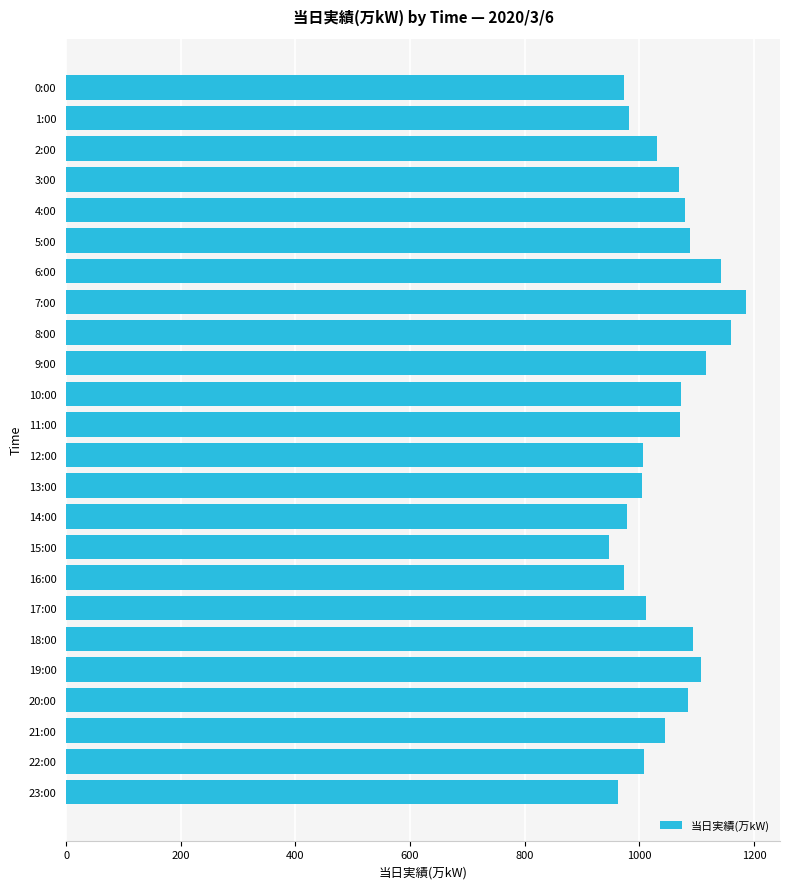

What is the average value?

1050